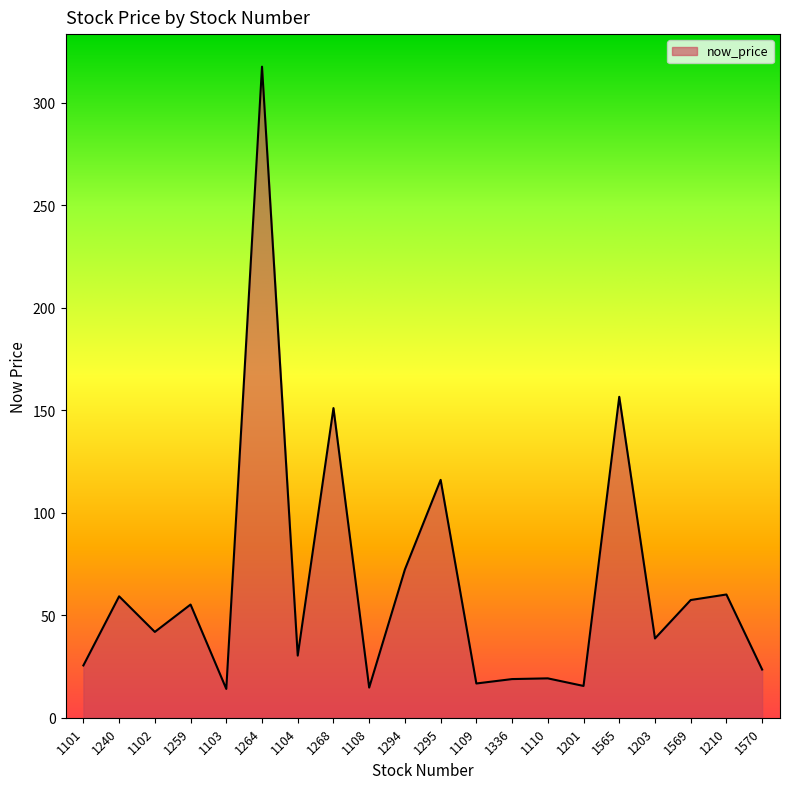

What is the change in value from 1294 to 1570?

-48.8